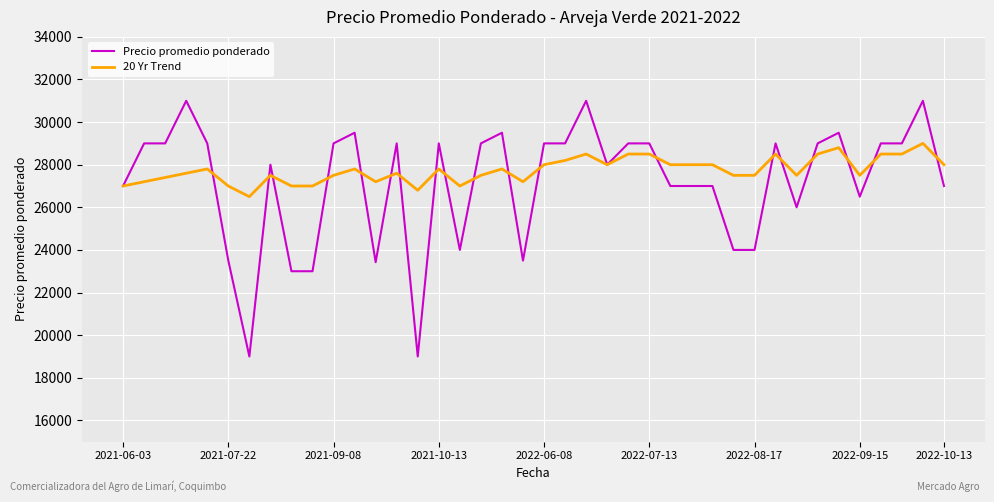

What is the sum of all 20 Yr Trend values?

1109700